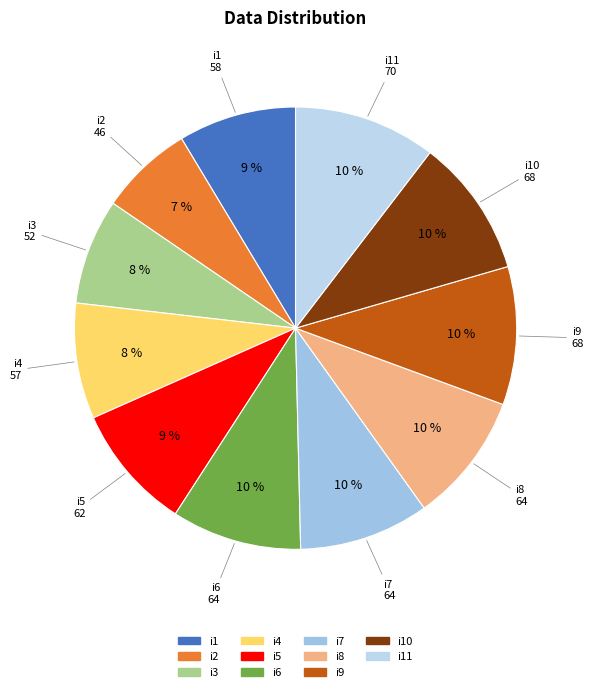

To the nearest percent, what is the difference between the largest and smallest slice percentages?

4%